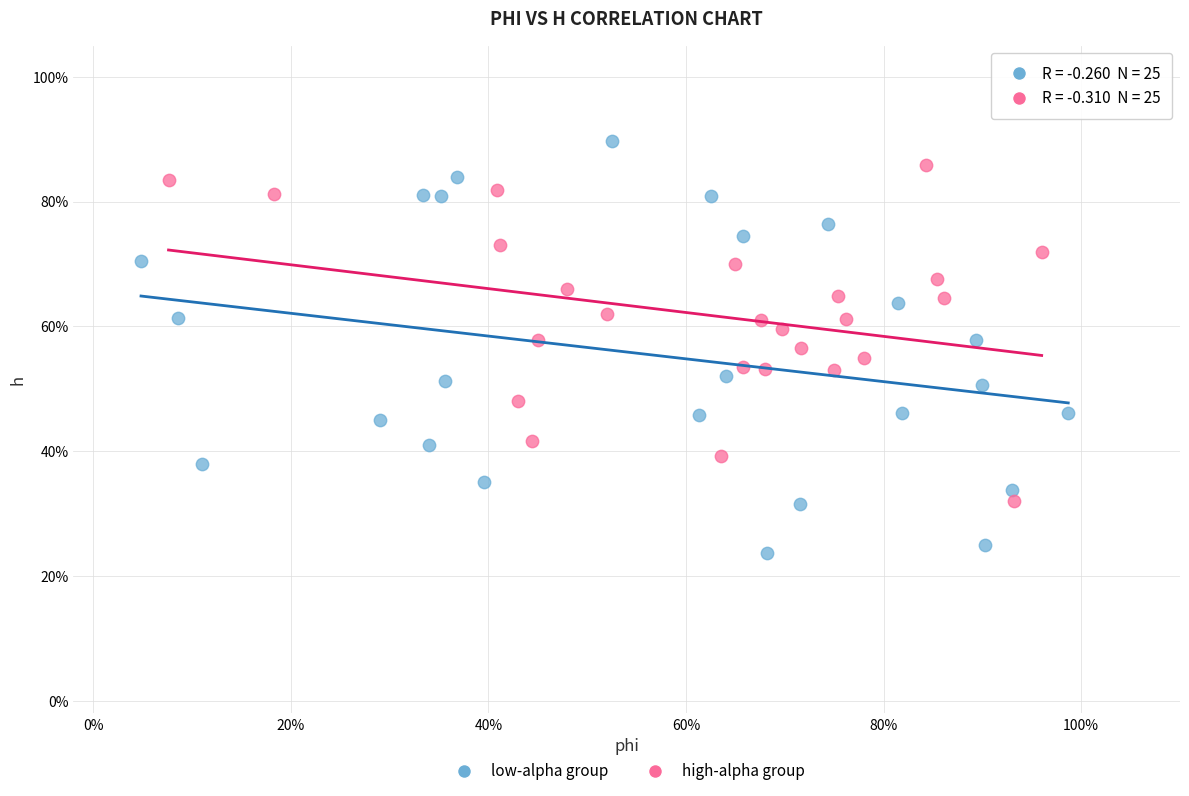

What are all the series names shown in the legend?

low-alpha group, high-alpha group